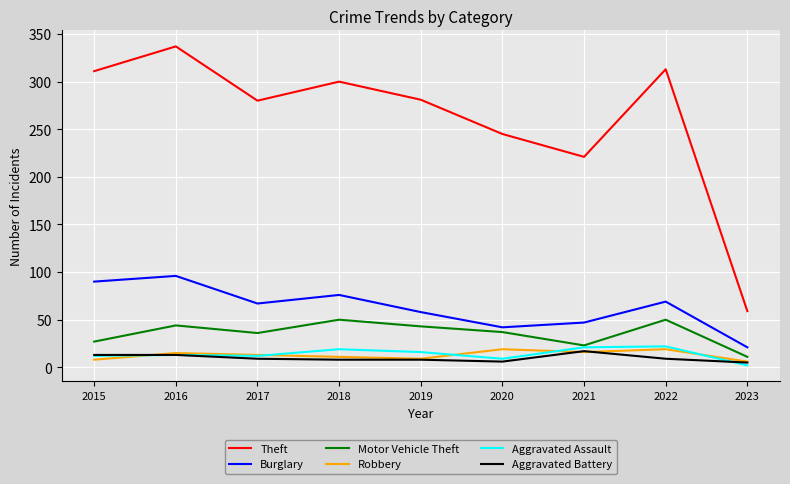

What is the minimum value shown in the chart?

2